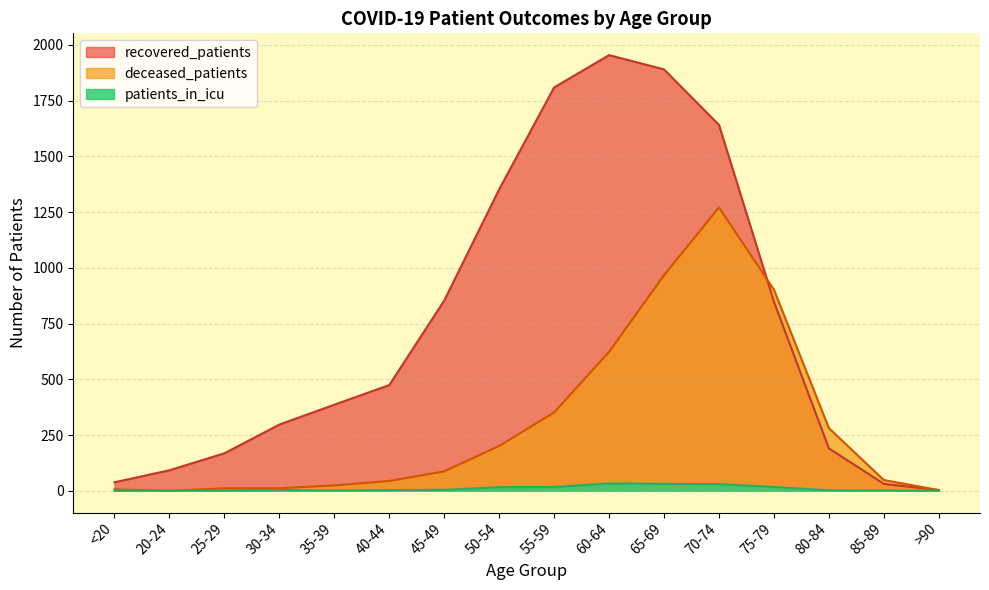

At >90, list the series in order from largest to smallest.

recovered_patients, deceased_patients, patients_in_icu